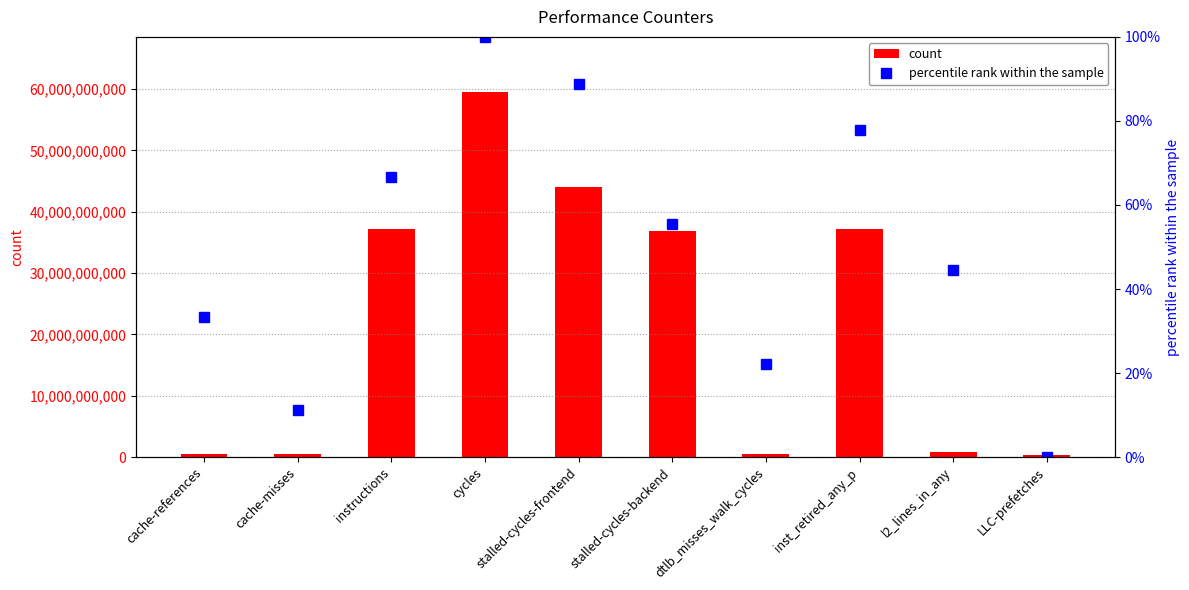

What are all the series names shown in the legend?

count, percentile rank within the sample